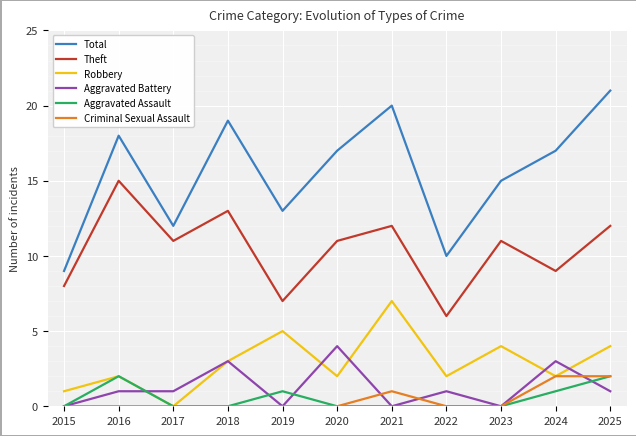

What is the approximate value of Robbery at 2023?

4